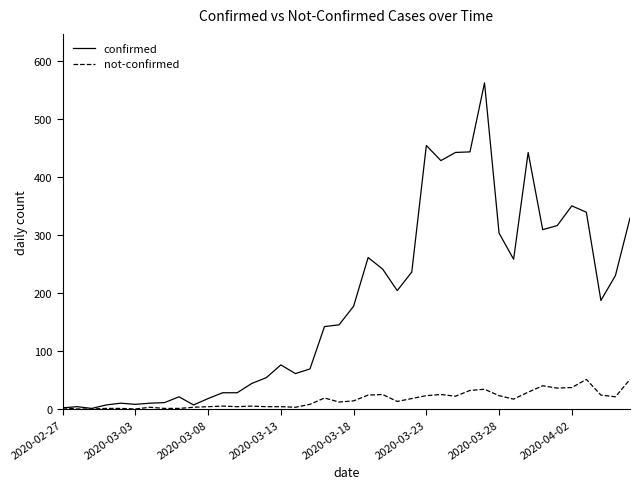

List the series in order of their overall mean, highest first.

confirmed, not-confirmed